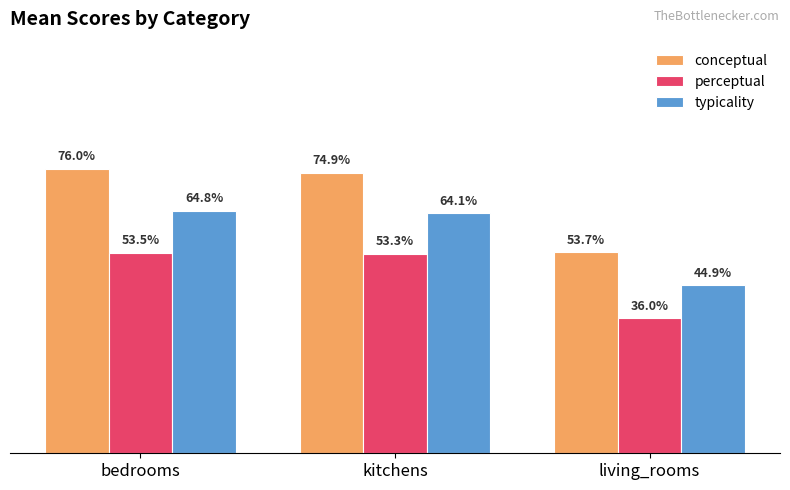

Does the chart contain any negative values?

No